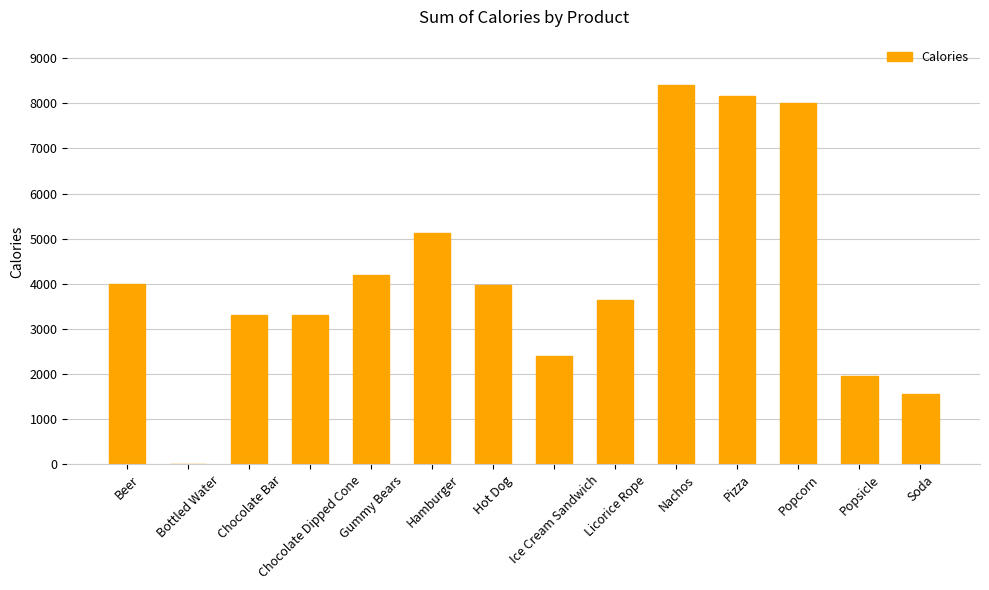

Which has a higher value, Licorice Rope or Soda?

Licorice Rope